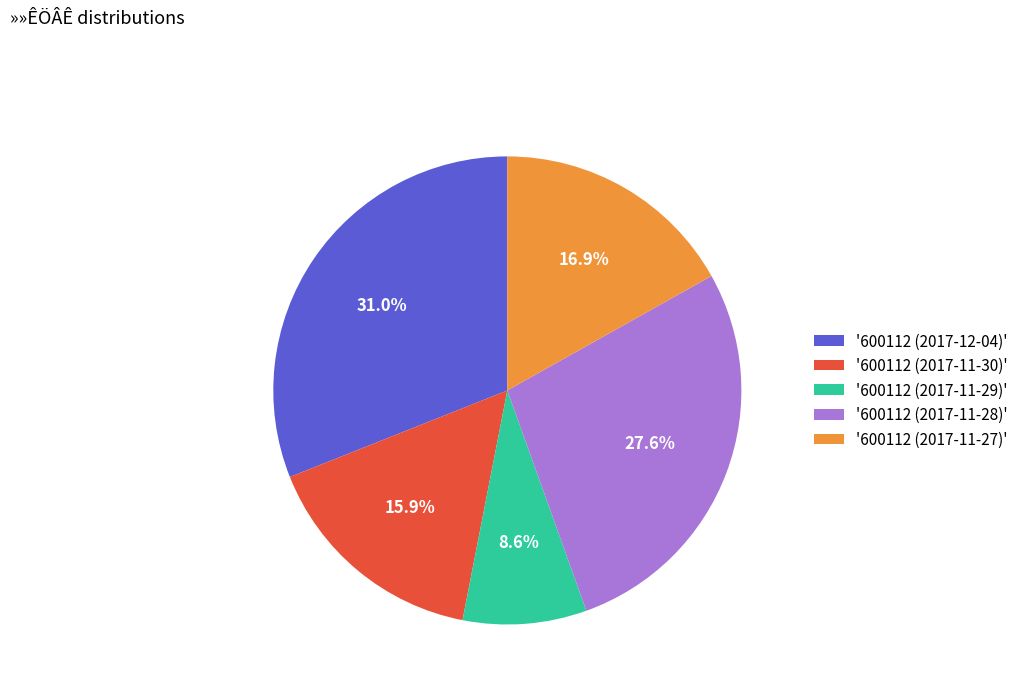

How many slices are in this pie chart?

5